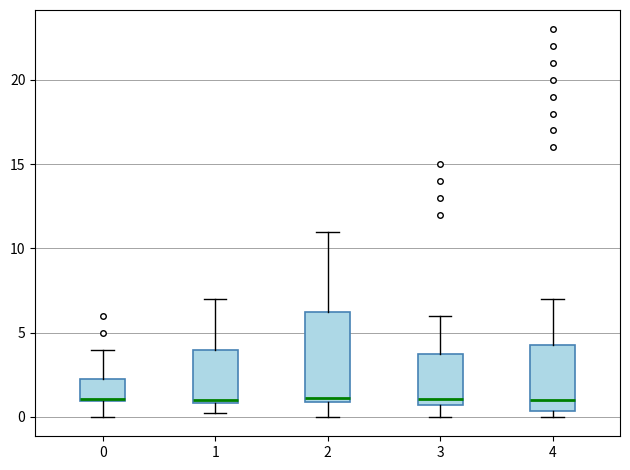

Reading left to right, transcribe this box plot: for each box, give where its median line is, the range the box spans, and where its two whiskers end, as read against the y-axis. The values are not printed on the chart, so give them approximately, as read against the axis.

0: median 1.0, box 1.0 to 2.5, whiskers 0.0 to 4.0
1: median 1.0 (just above the box's lower edge), box 1.0 to 4.0, whiskers 0.0 to 7.0
2: median 1.0 (just above the box's lower edge), box 1.0 to 6.5, whiskers 0.0 to 11.0
3: median 1.0, box 0.5 to 4.0, whiskers 0.0 to 6.0
4: median 1.0, box 0.5 to 4.5, whiskers 0.0 to 7.0